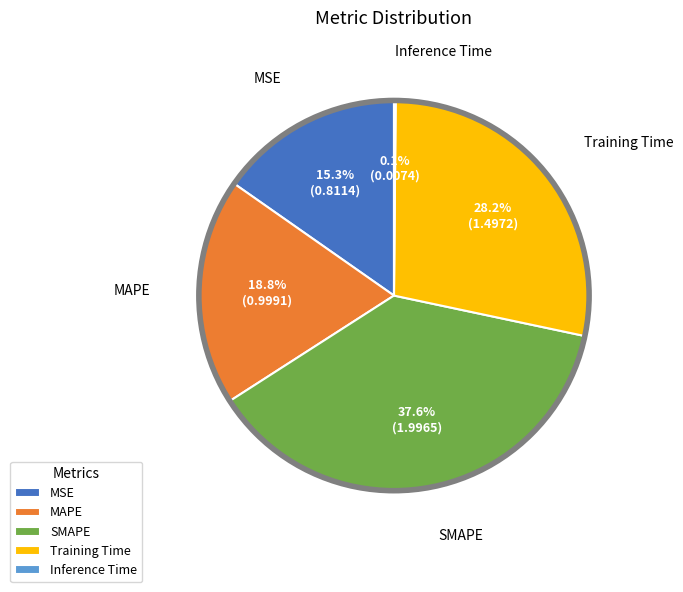

Do MSE and SMAPE together represent more than half of the pie?

Yes